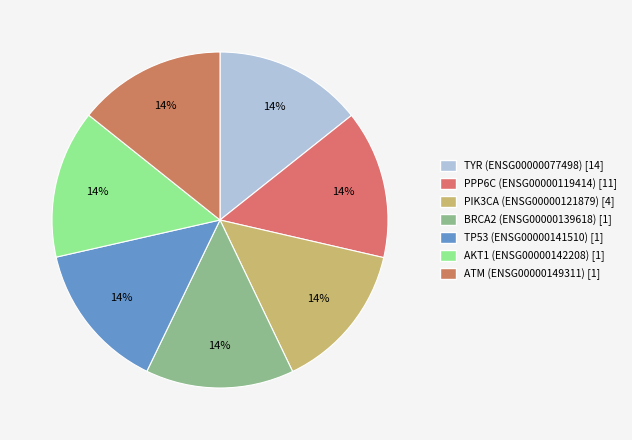

True or false: BRCA2 (ENSG00000139618) accounts for 8% of the total.

False